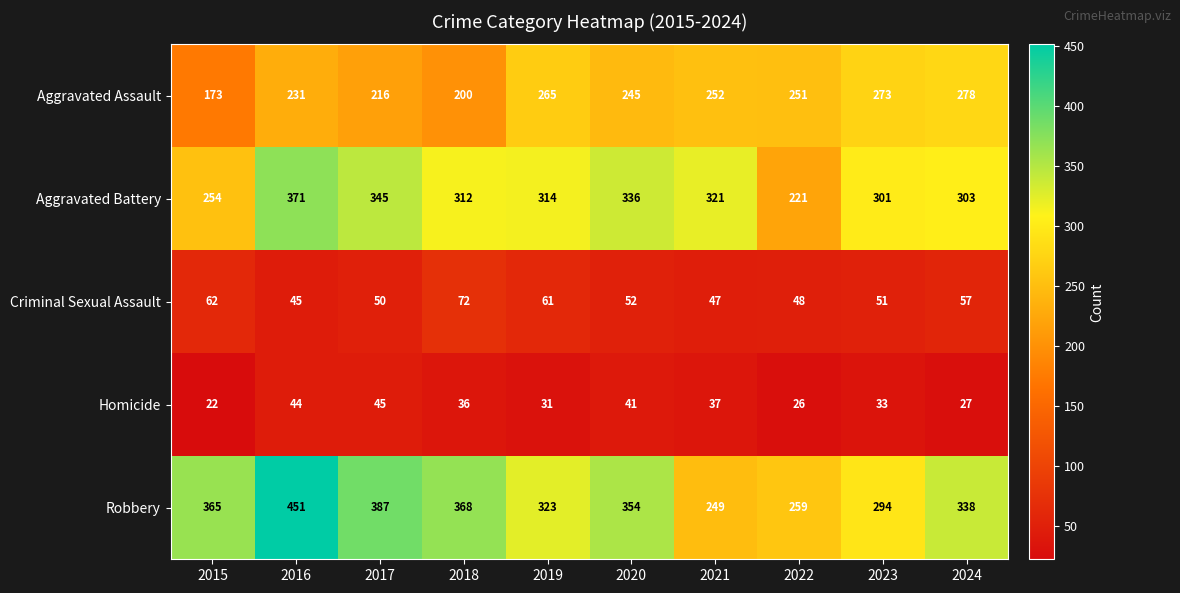

What is the sum of the Criminal Sexual Assault values at 2020 and 2019?

113